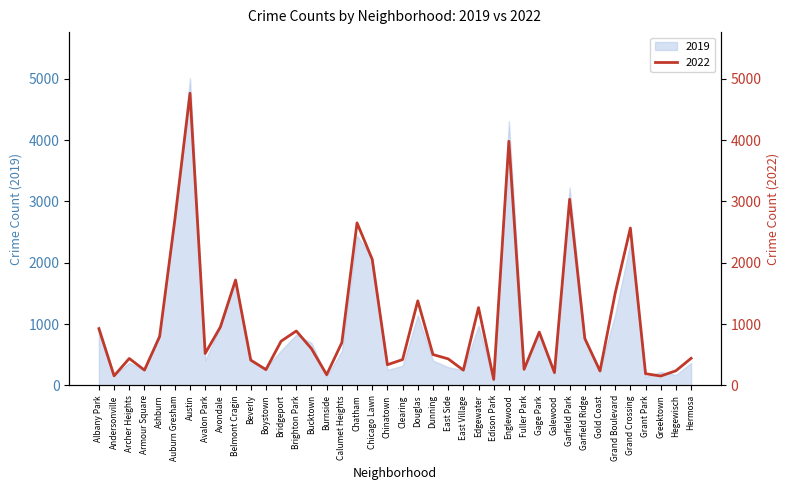

Between Chicago Lawn and Boystown, which is larger?

Chicago Lawn